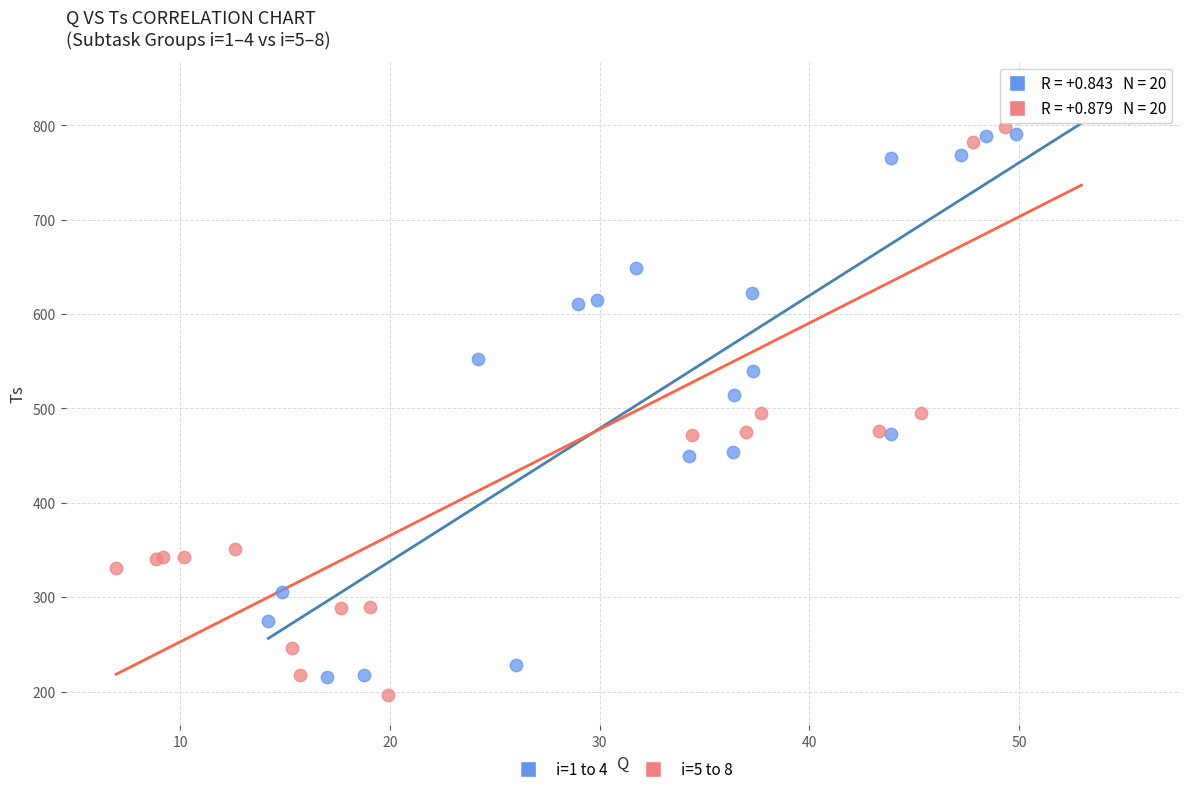

Which series reaches the maximum Y coordinate?

i=5 to 8